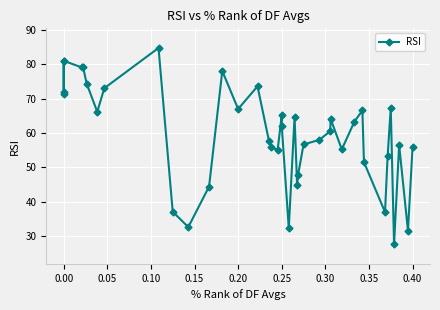

What is the sum of all values?

2385.4